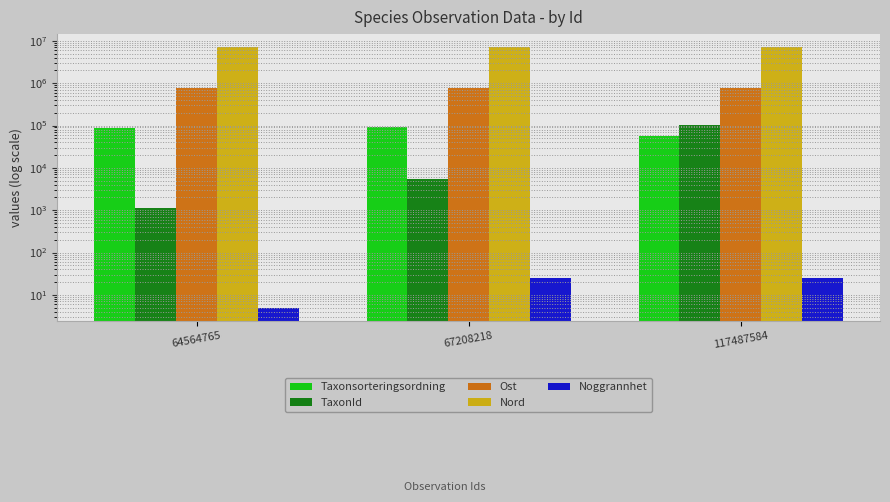

Rank the categories by TaxonId value from highest to lowest.

117487584, 67208218, 64564765